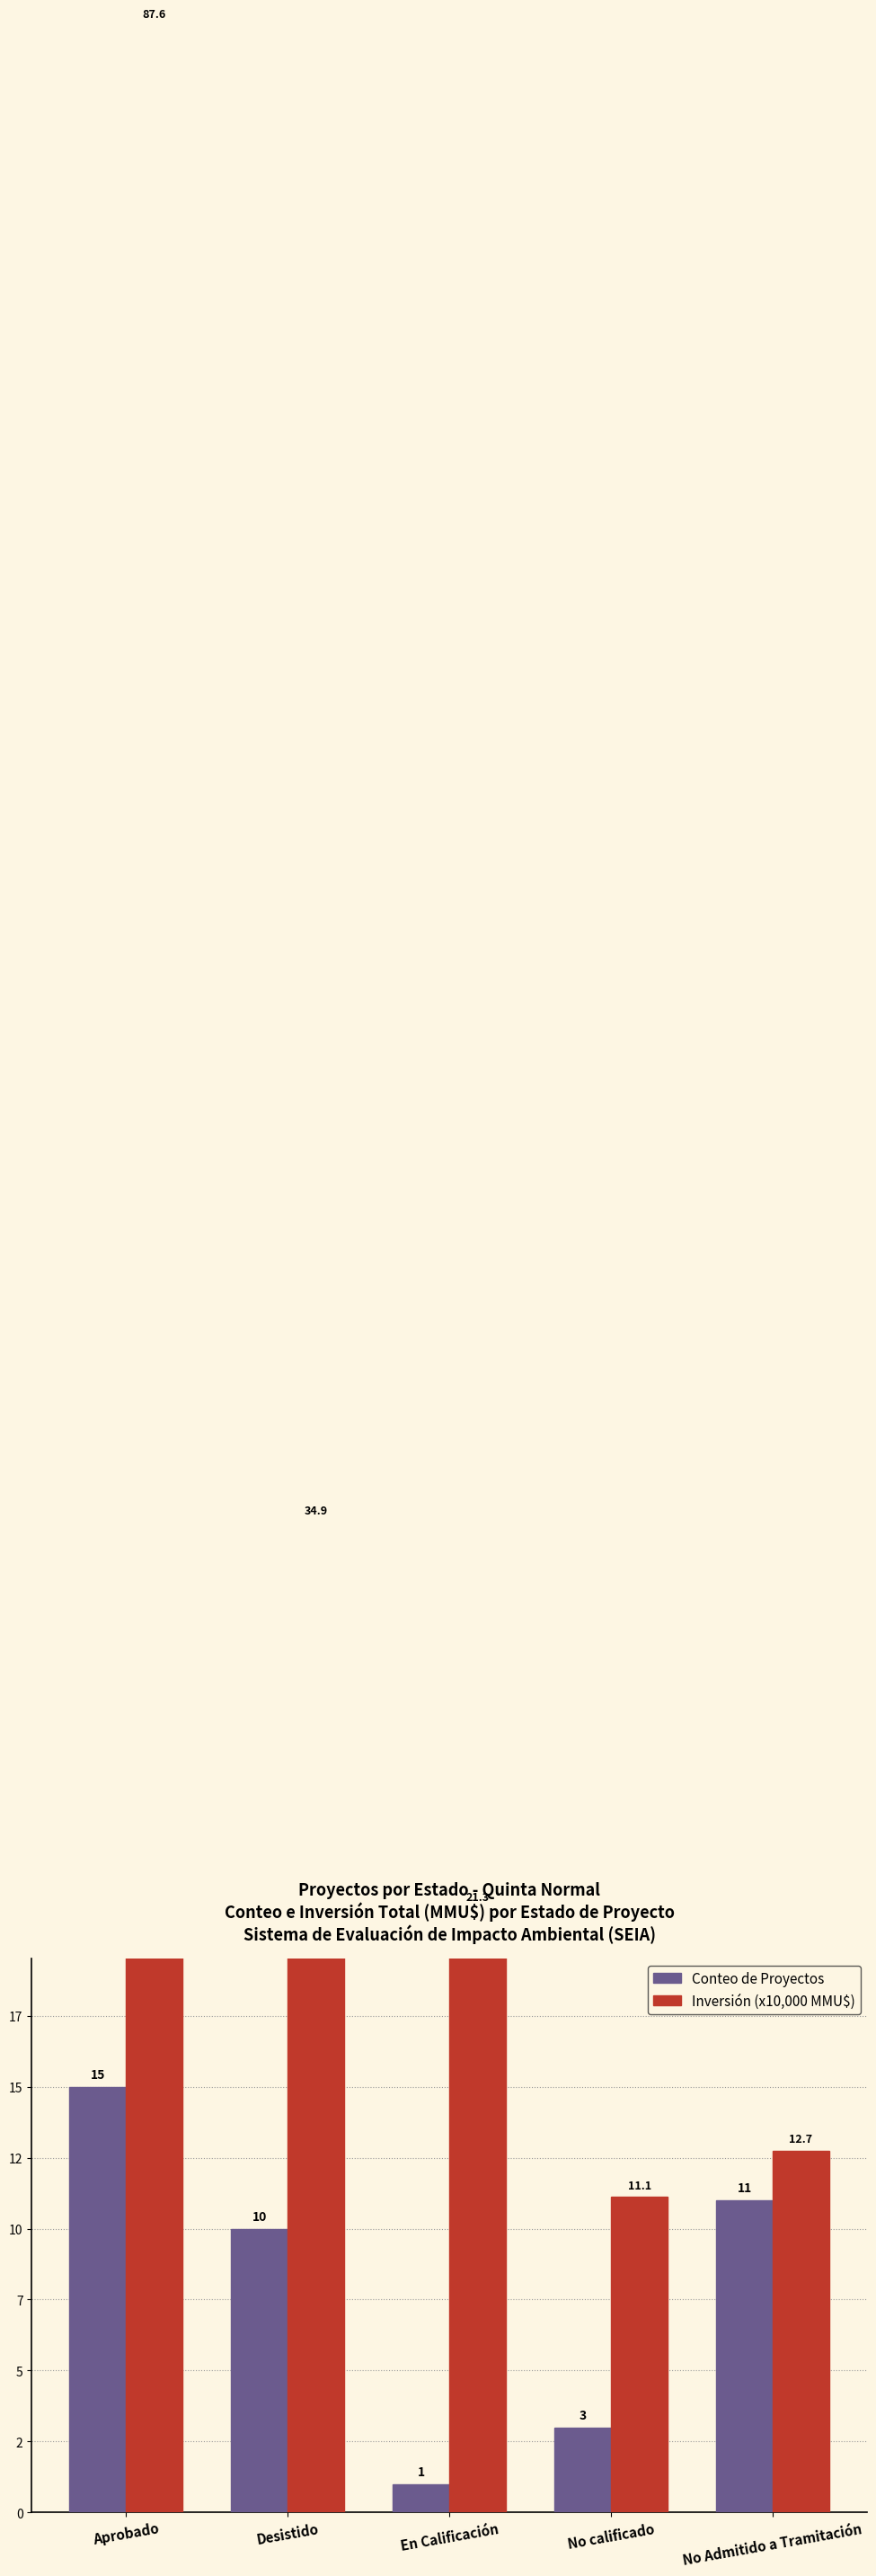

What are all the series names shown in the legend?

Conteo de Proyectos, Inversión (x10,000 MMU$)